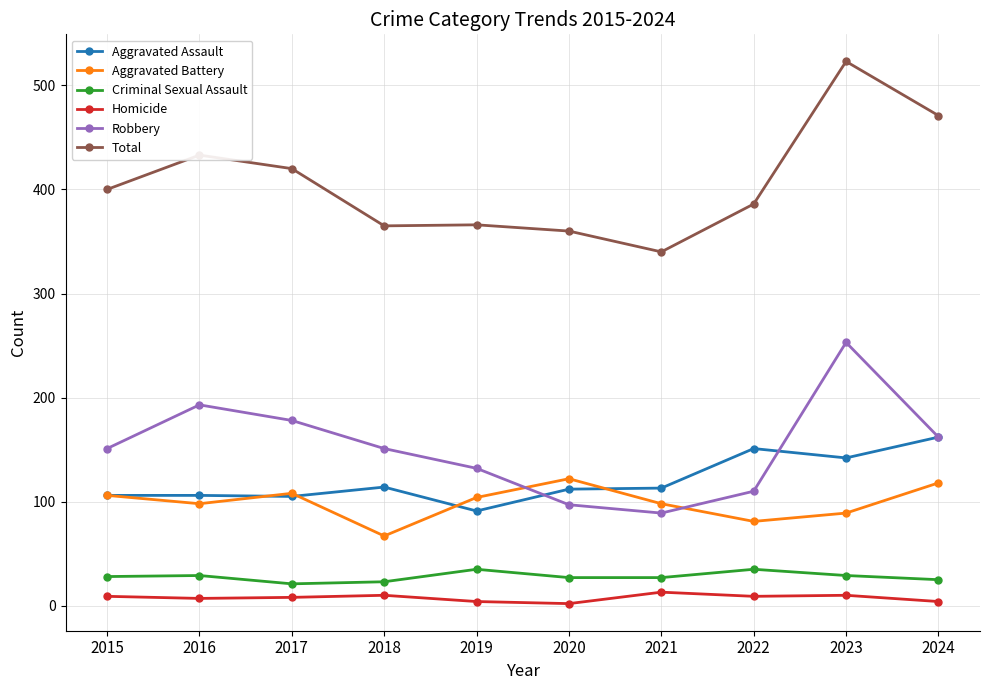

True or false: Aggravated Assault and Criminal Sexual Assault cross at least once.

False